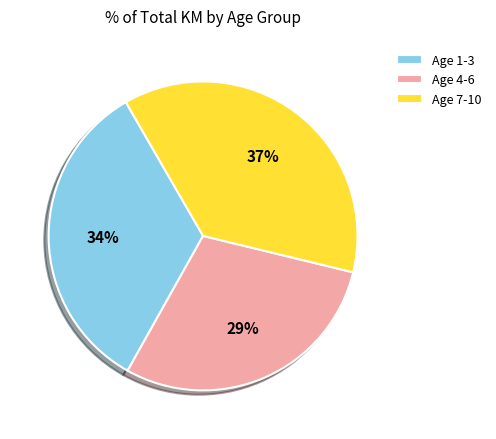

Which slice is the largest?

Age 7-10